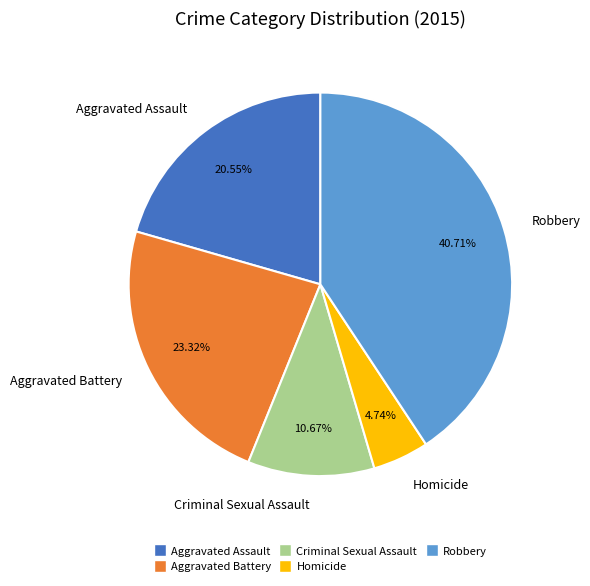

Which has a higher value, Aggravated Battery or Criminal Sexual Assault?

Aggravated Battery